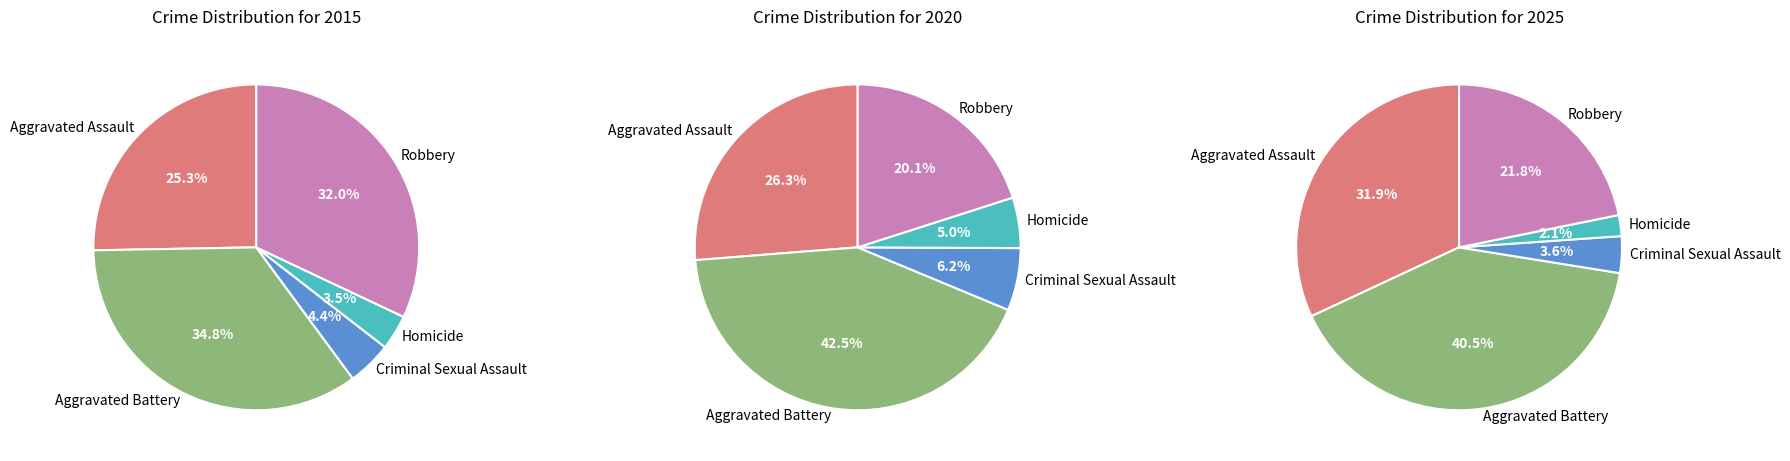

Is it true that Criminal Sexual Assault is 4% of the pie?

True